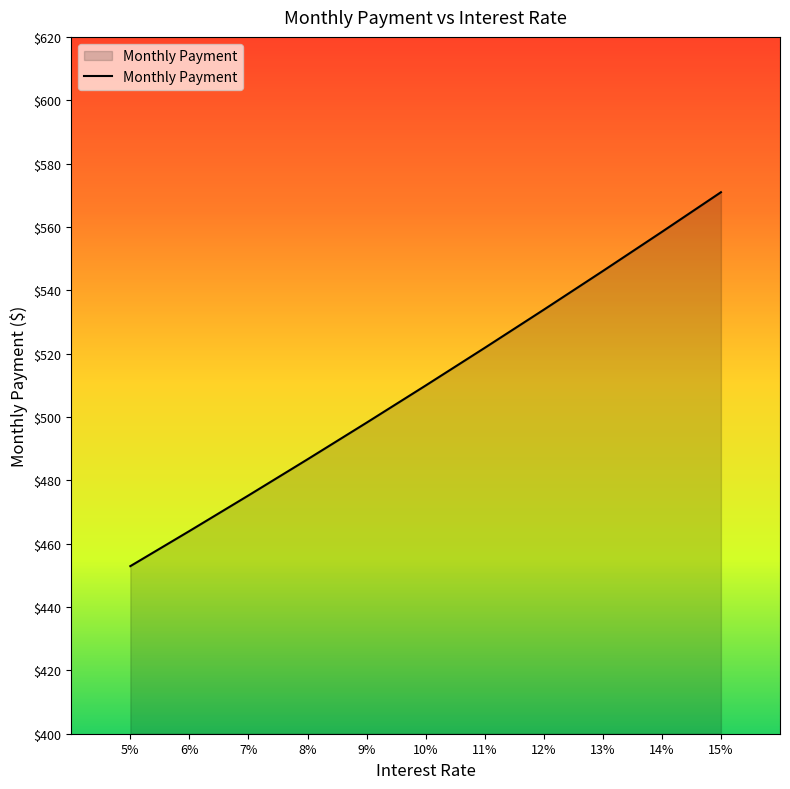

The chart shows a value of 533.9 at 12%. True or false?

True